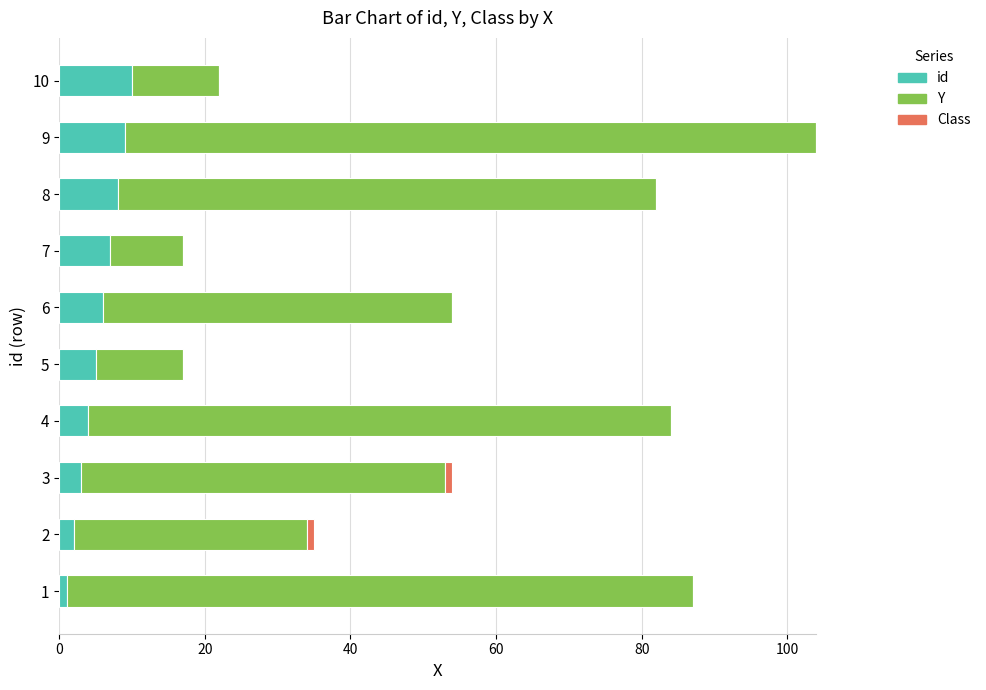

Reading right to left, extract all data points from this chart.

id: 10	9	8	7	6	5	4	3	2	1
Y: 12	95	74	10	48	12	80	50	32	86
Class: 0	0	0	0	0	0	0	1	1	0